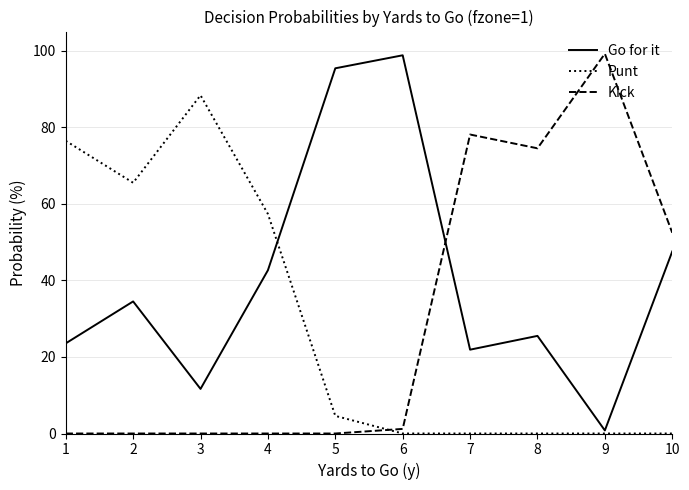

How many intersections are there between Go for it and Kick?

1